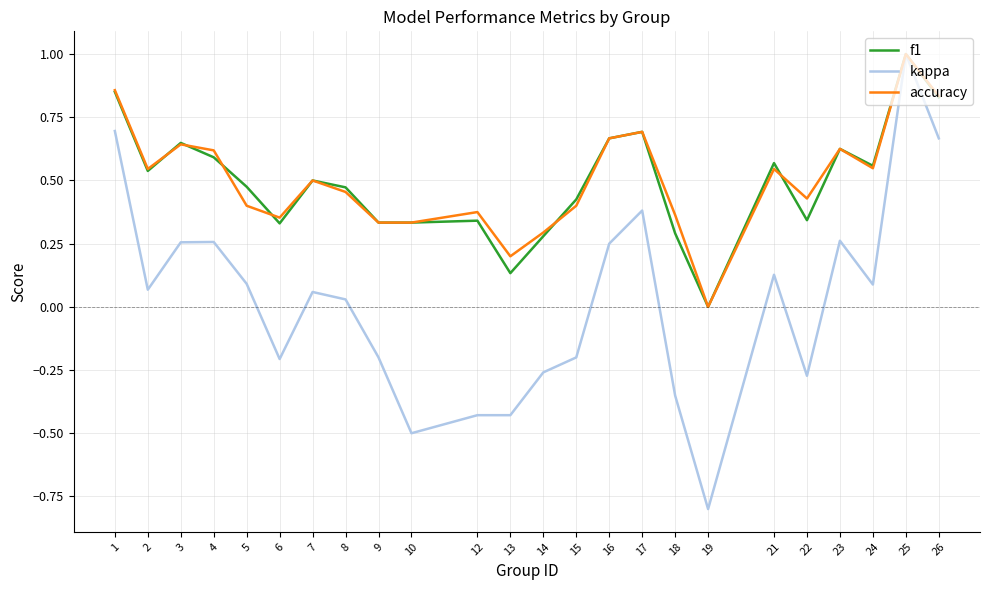

Is it true that kappa equals 0.4 at 3?

False